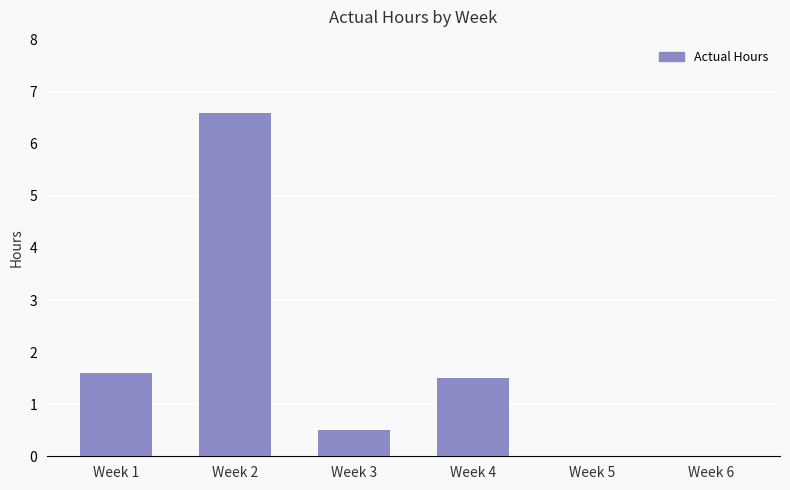

Count the number of values greater than 1.

3